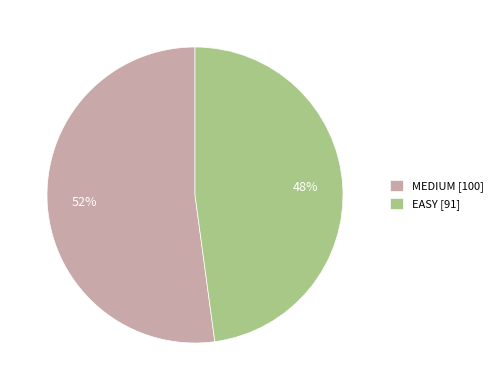

Rank the categories by value from lowest to highest.

EASY, MEDIUM